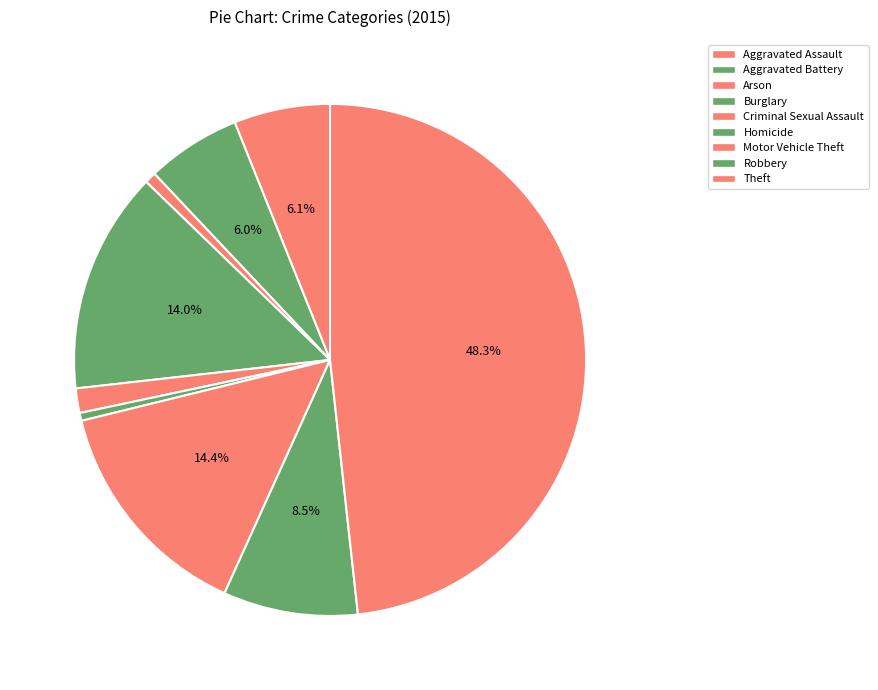

Rank the categories by value from highest to lowest.

Theft, Motor Vehicle Theft, Burglary, Robbery, Aggravated Assault, Aggravated Battery, Criminal Sexual Assault, Arson, Homicide